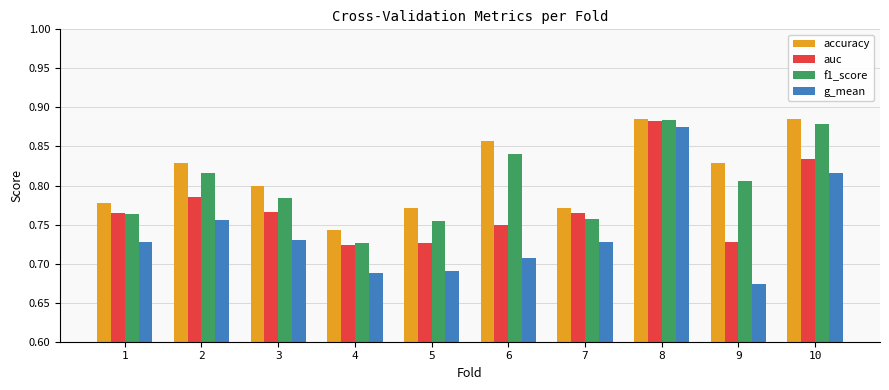

The accuracy series shows 0.4 at 5. True or false?

False